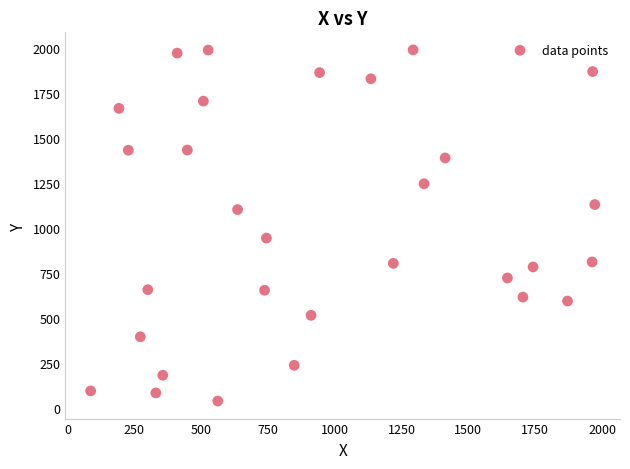

What is the range of Y values (max minus min)?

1946